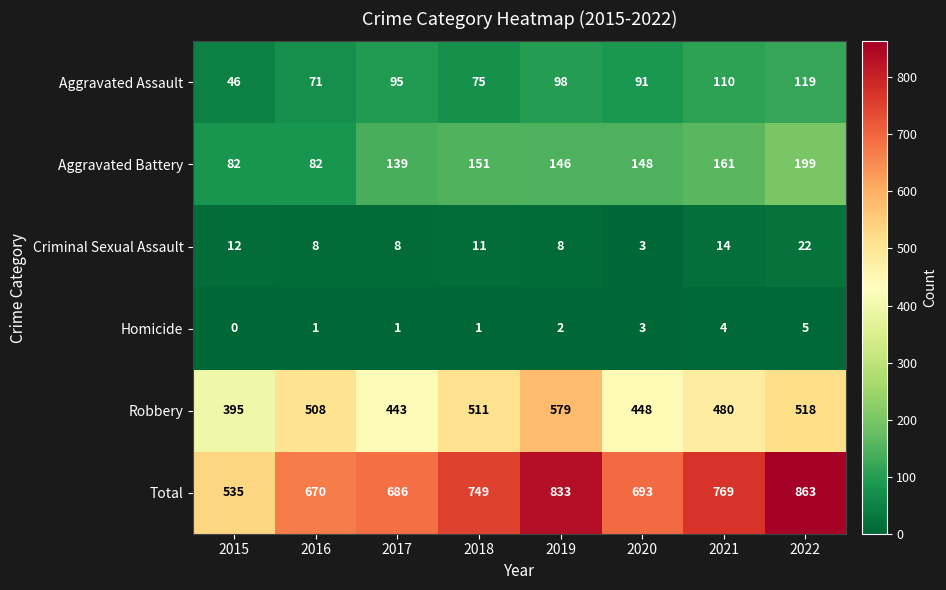

What is the difference between the Aggravated Assault values at 2022 and 2018?

44